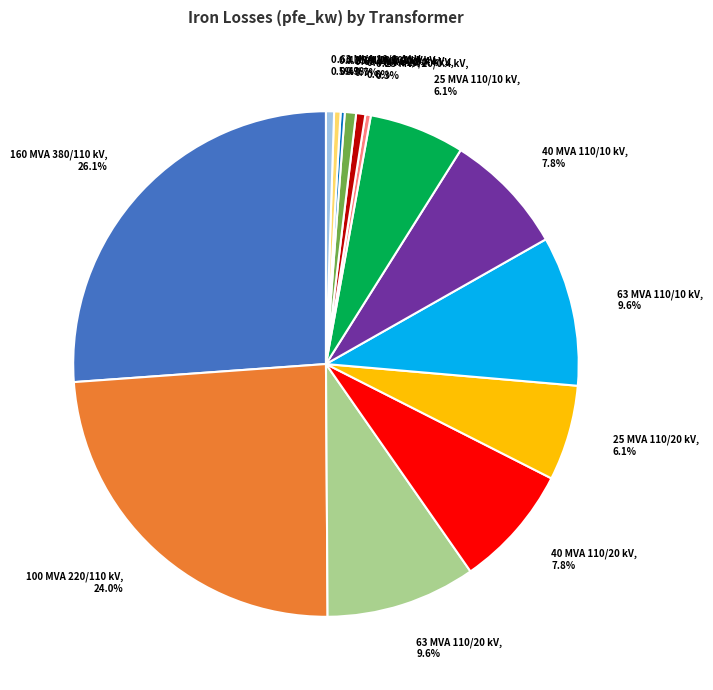

Is there a majority slice in this chart?

No